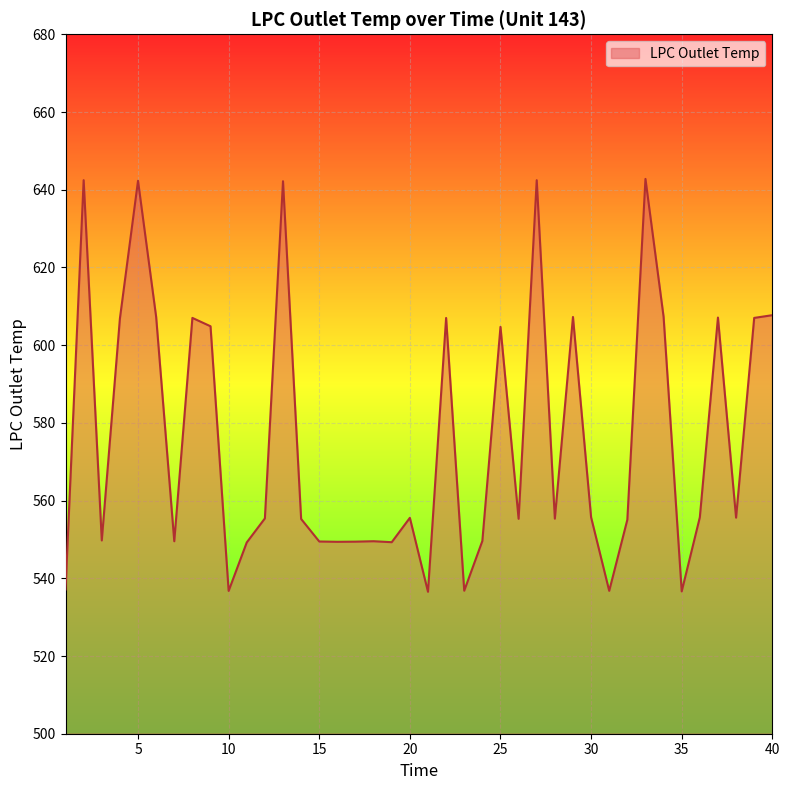

What is the minimum value shown in the chart?

536.5